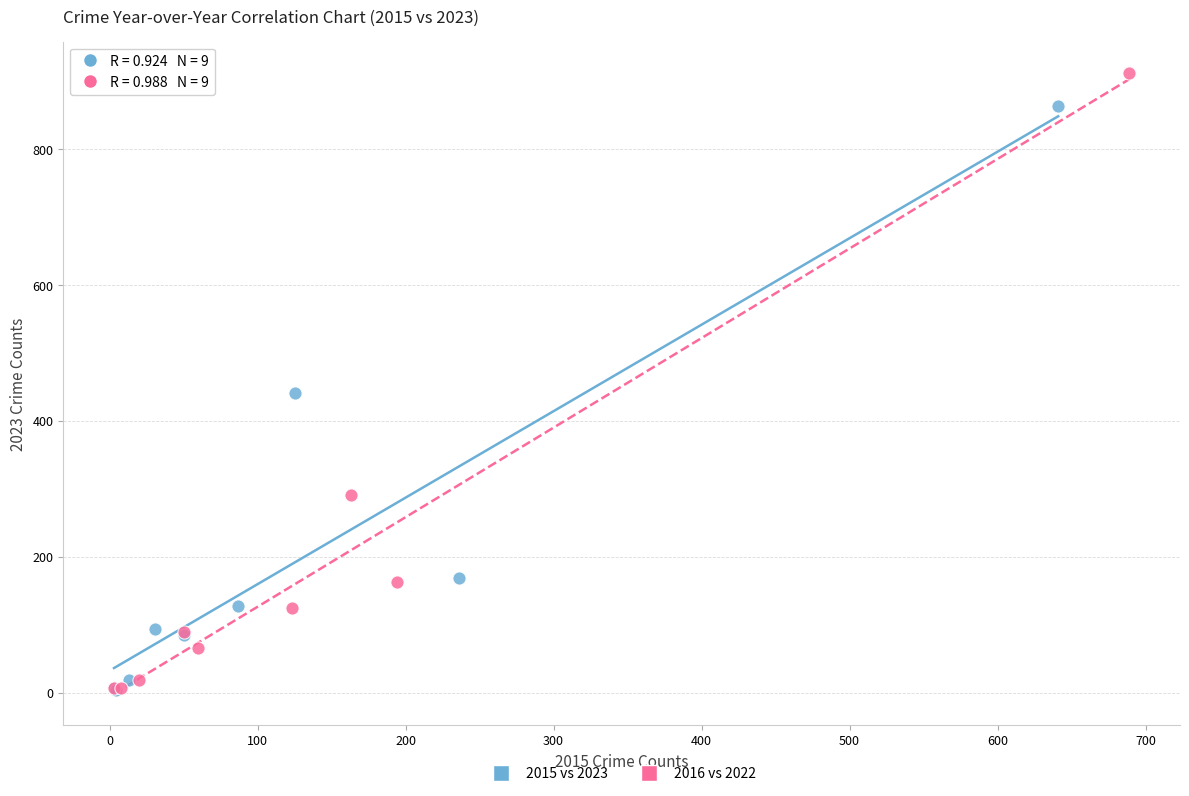

Which series has the largest Y range (max minus min)?

2016 vs 2022